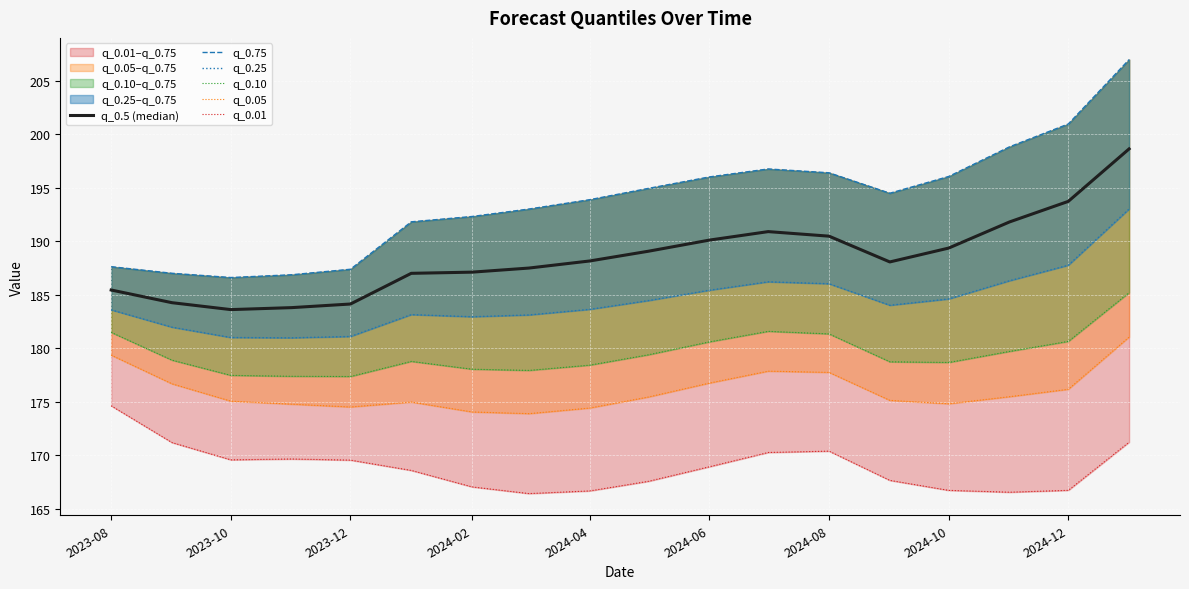

What is the maximum value for q_0.05?

181.1